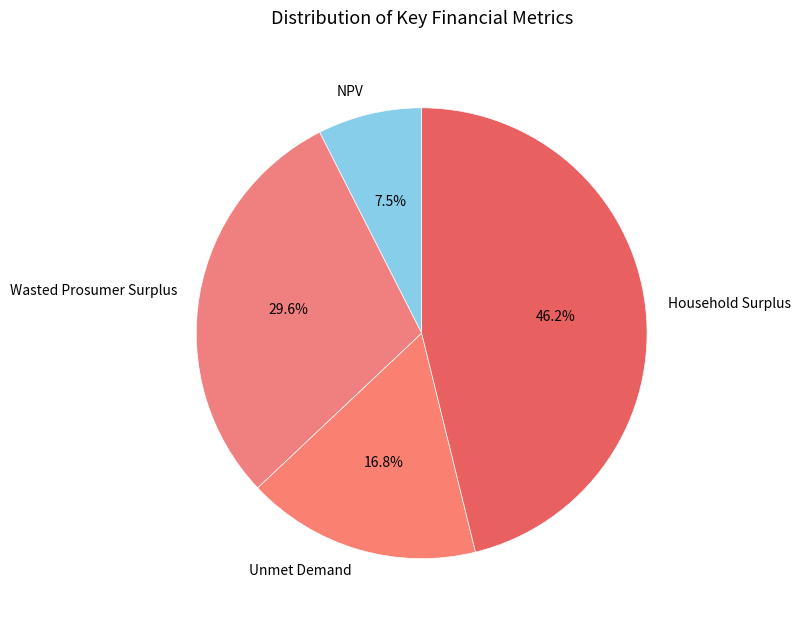

Combined, do Unmet Demand and NPV account for over 50%?

No